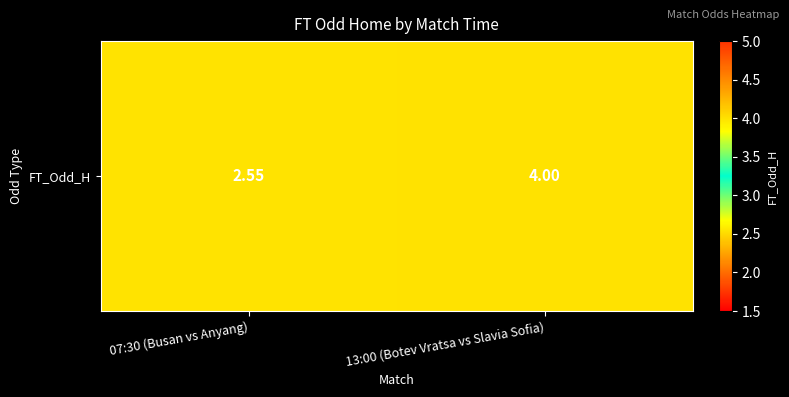

What value does the data have at 07:30 (Busan vs Anyang)?

2.5